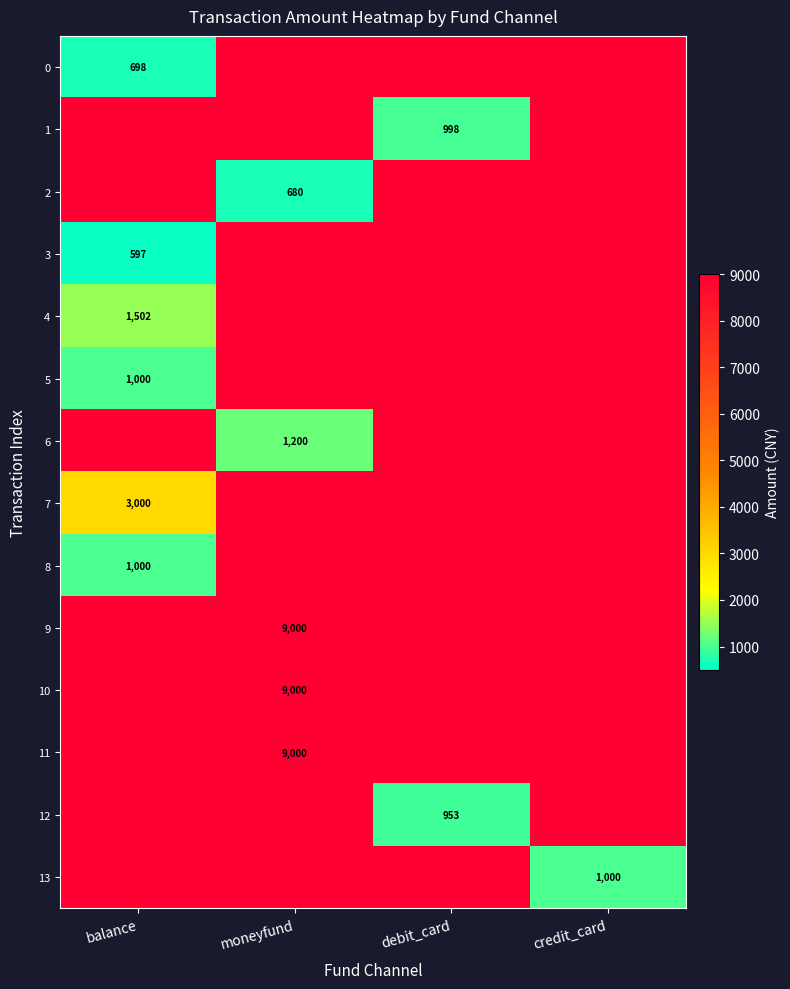

Where is 4 nearest to the value 1501?

balance